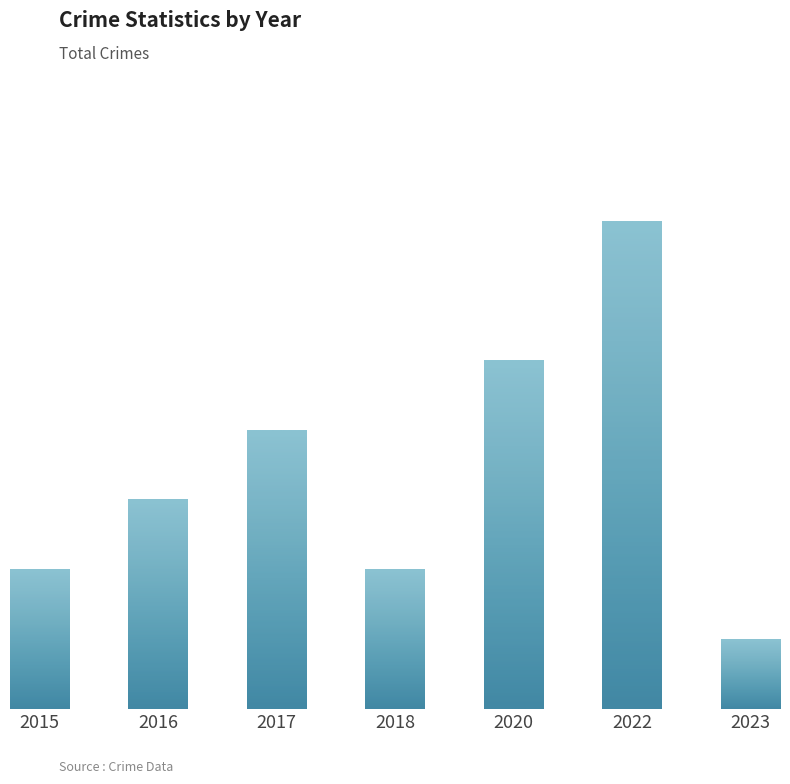

What is the sum of the values at 2016 and 2022?

10